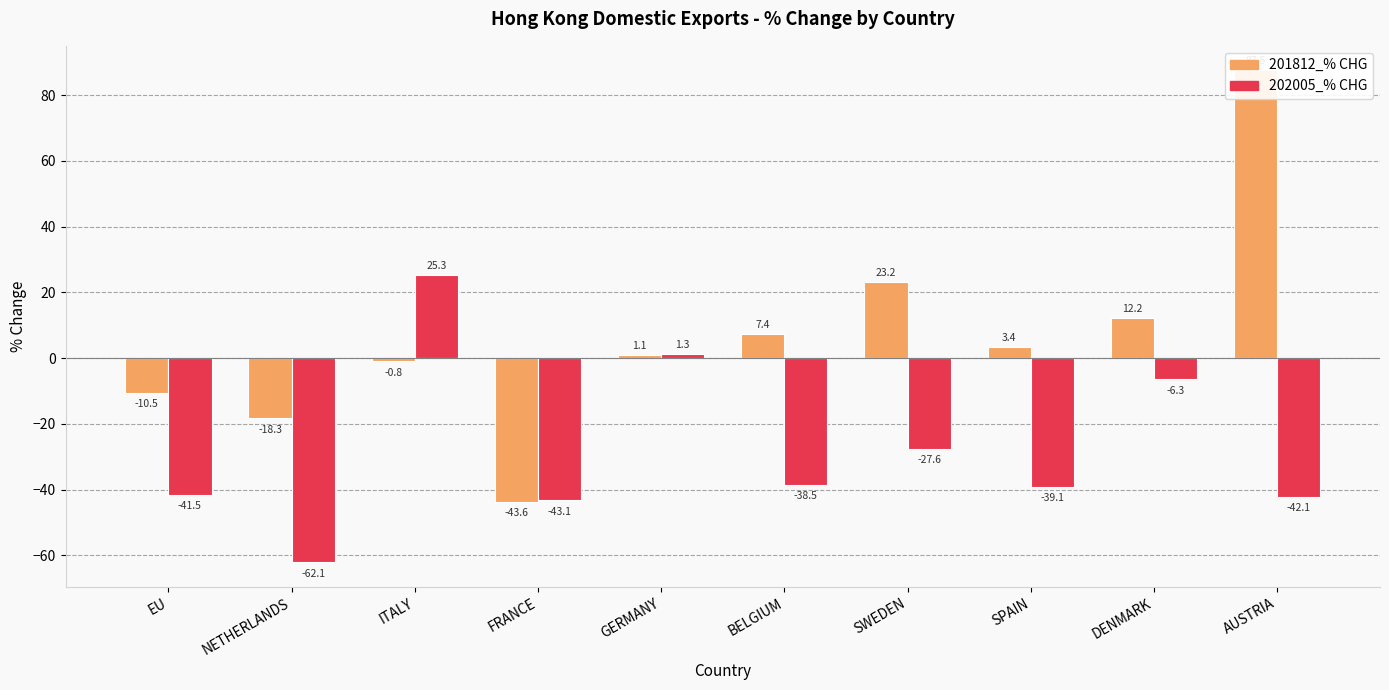

How many values in the 201812_% CHG series exceed 3?

5